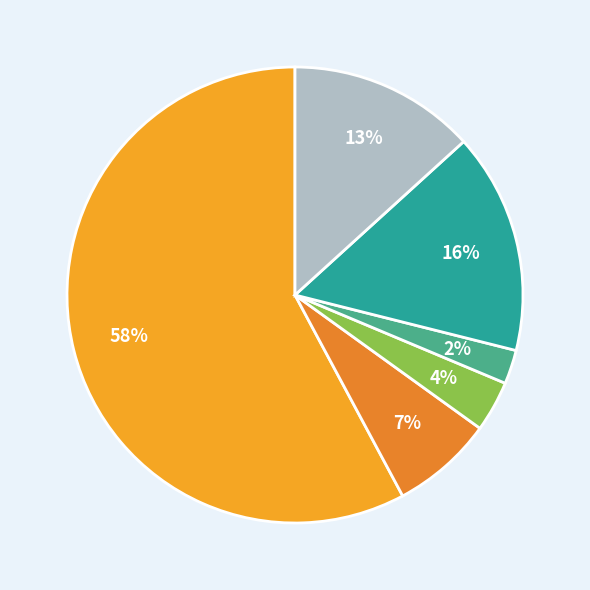

How many segments does this pie chart have?

6